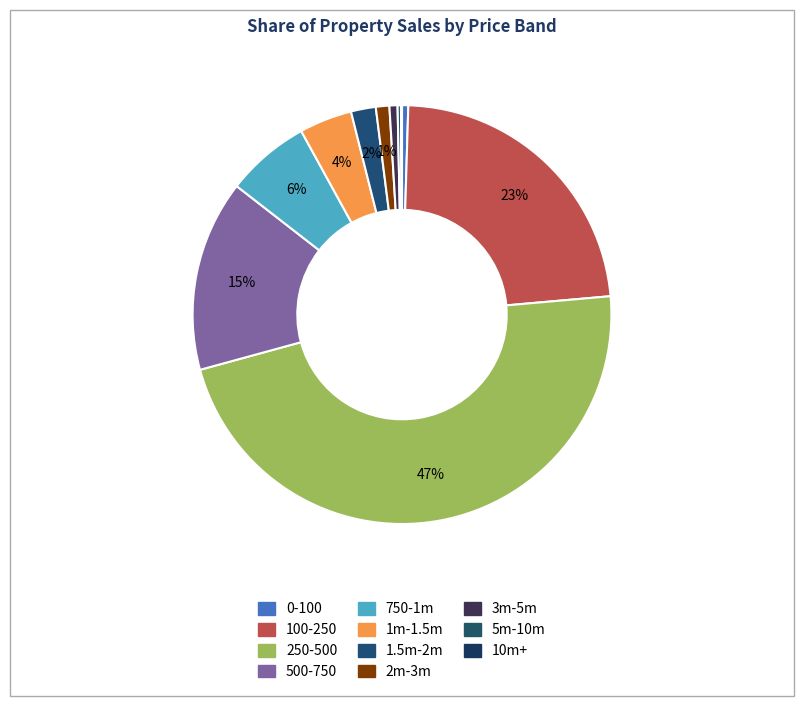

Is there a majority slice in this chart?

No